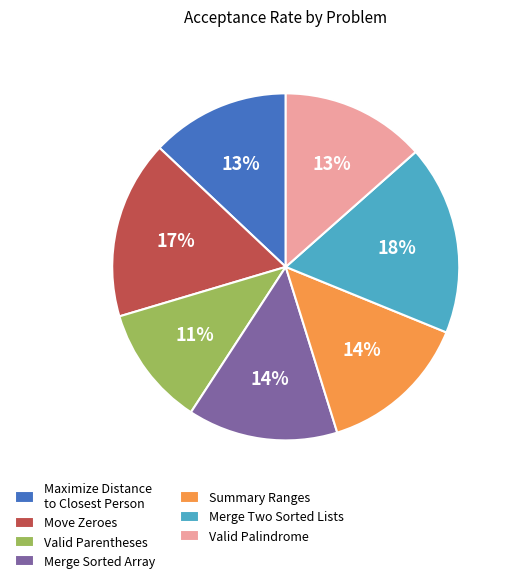

To the nearest percent, what percentage of the pie is Merge Sorted Array?

14%